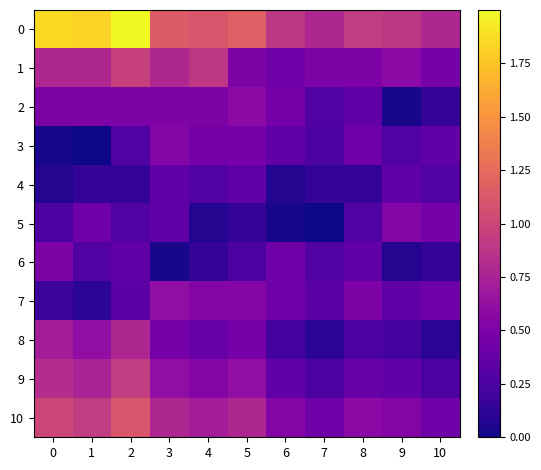

At how many categories does at least one series exceed 1?

6